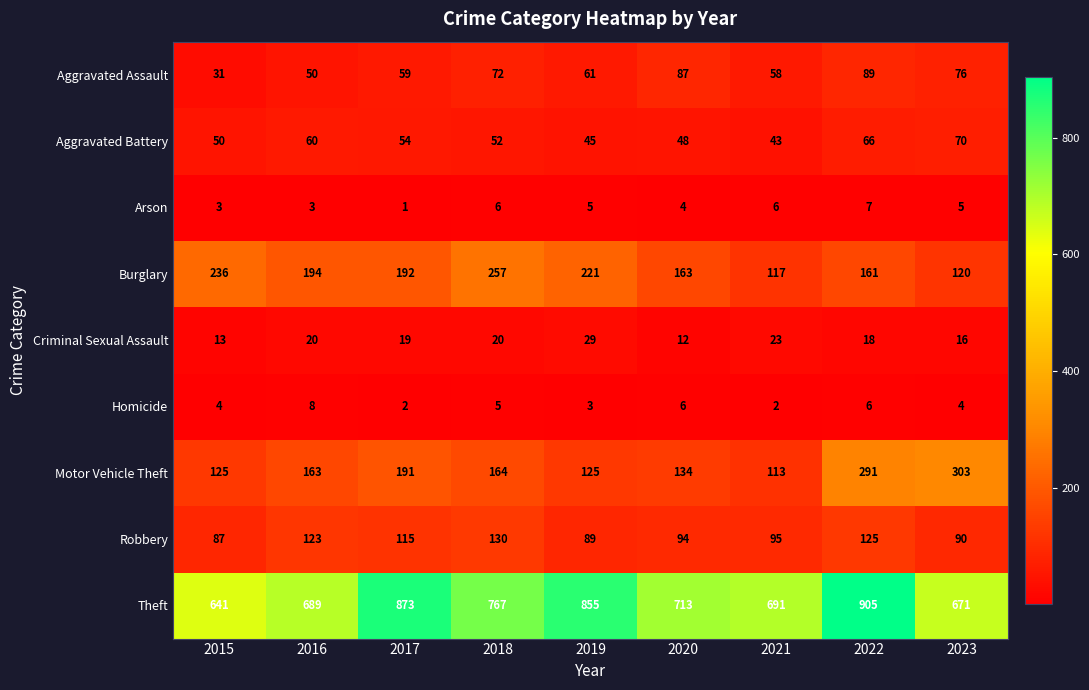

At which category is the sum across all series the highest?

2022